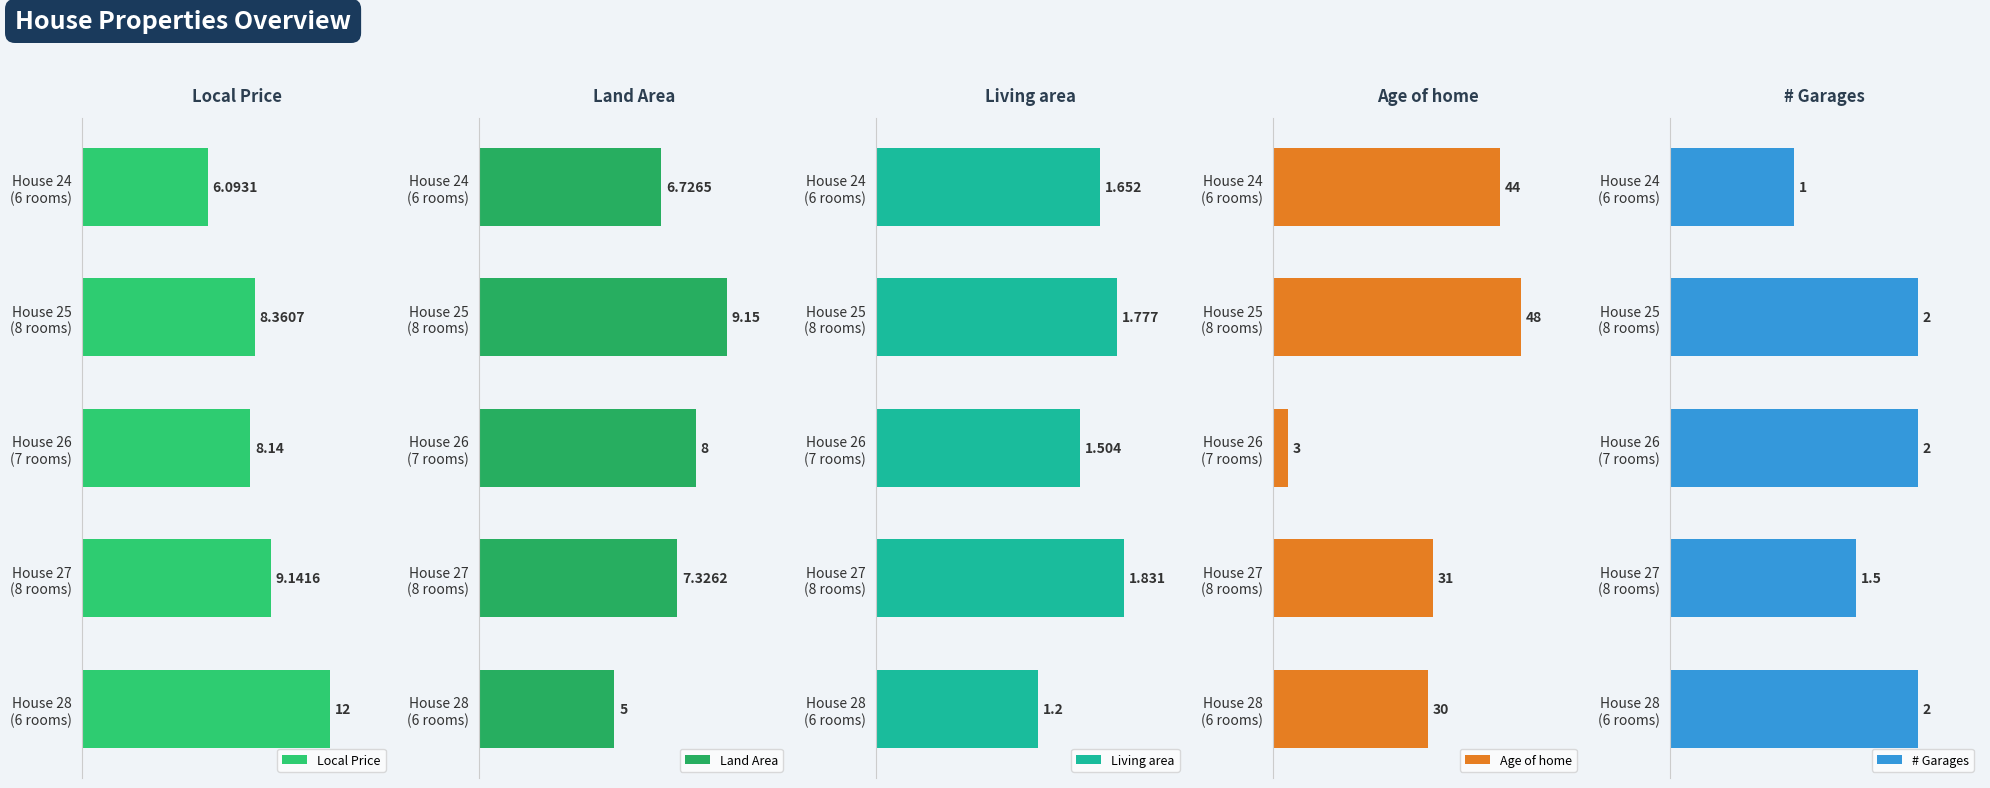

At which label is Age of home closest to 25?

House 28
(6 rooms)